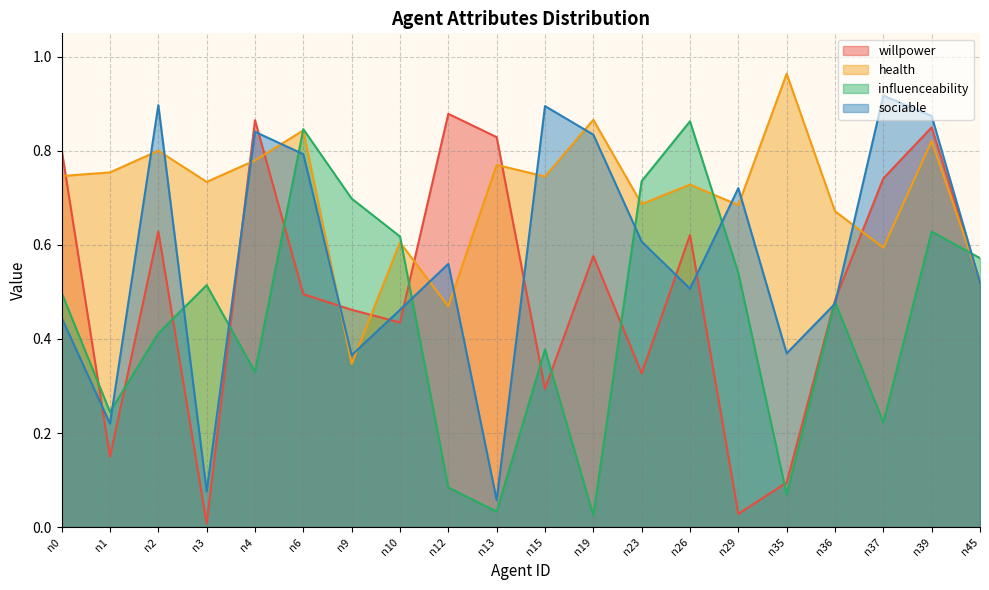

What is the difference between the maximum and minimum values in the sociable series?

0.9